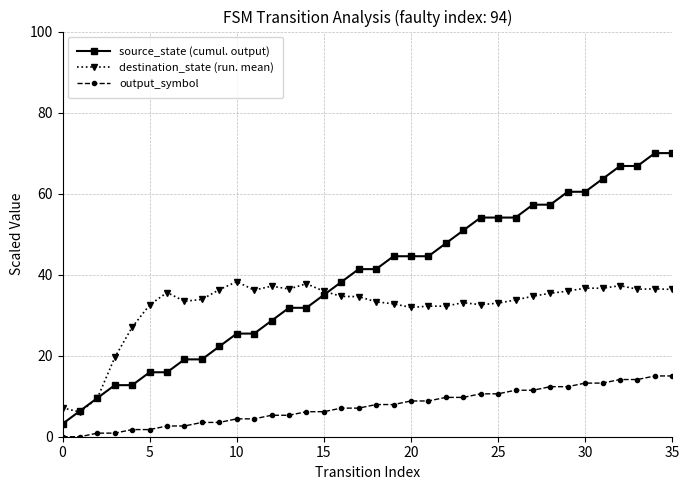

True or false: destination_state (run. mean) and output_symbol intersect in this chart.

False